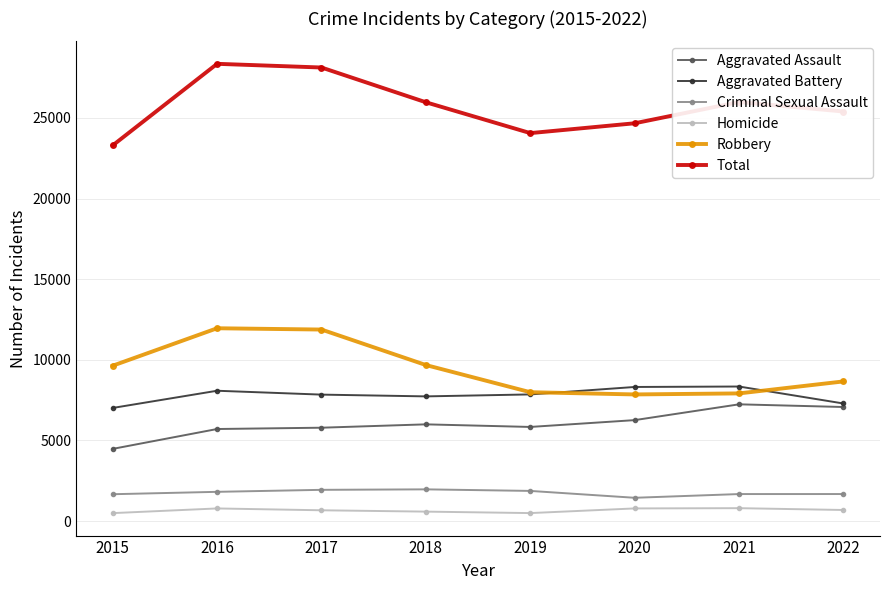

Between 2017 and 2021, which series saw the biggest shift?

Robbery